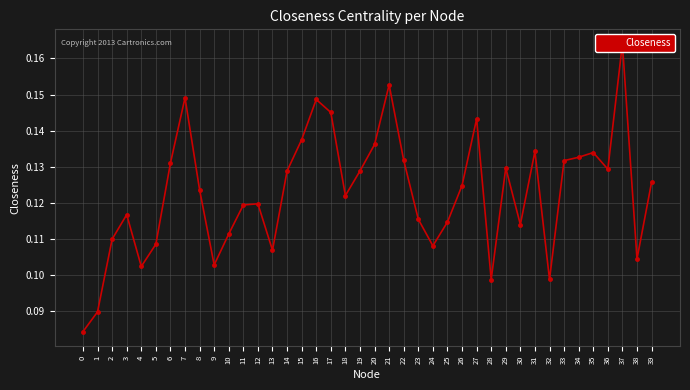

What is the value of the 8th point from the left?

0.1